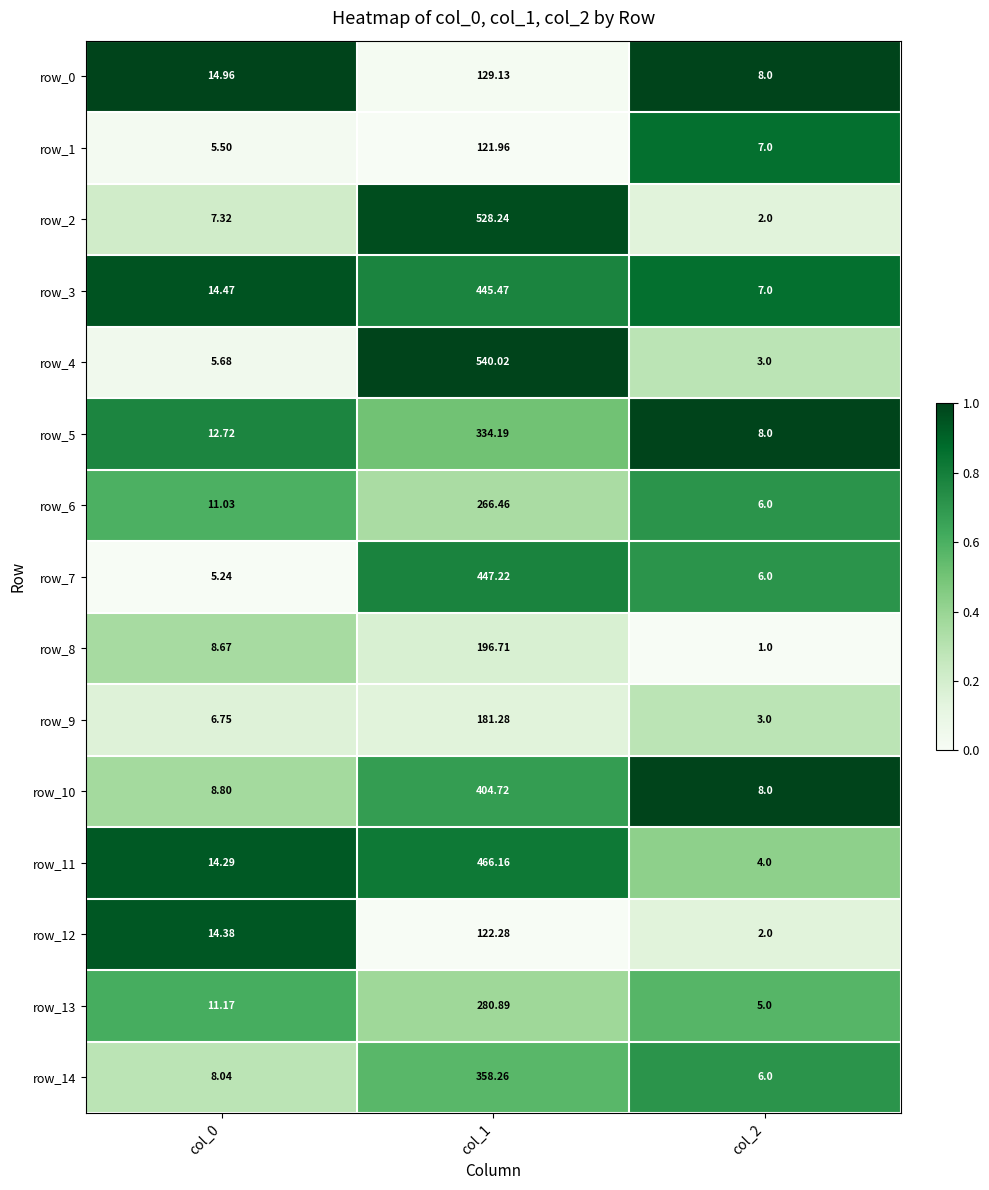

What is the difference between the maximum and minimum values in the row_11 series?

462.2